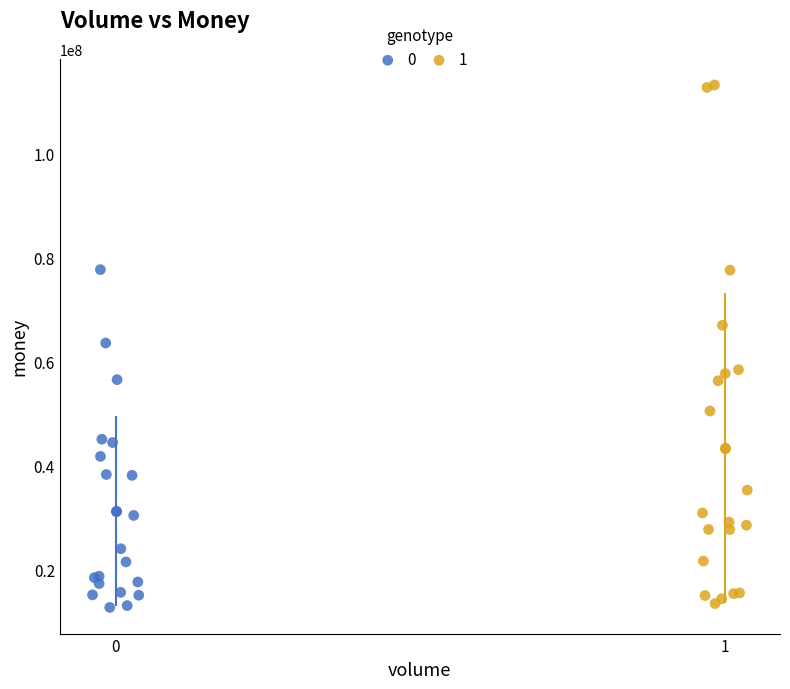

What are all the series names shown in the legend?

0, 1